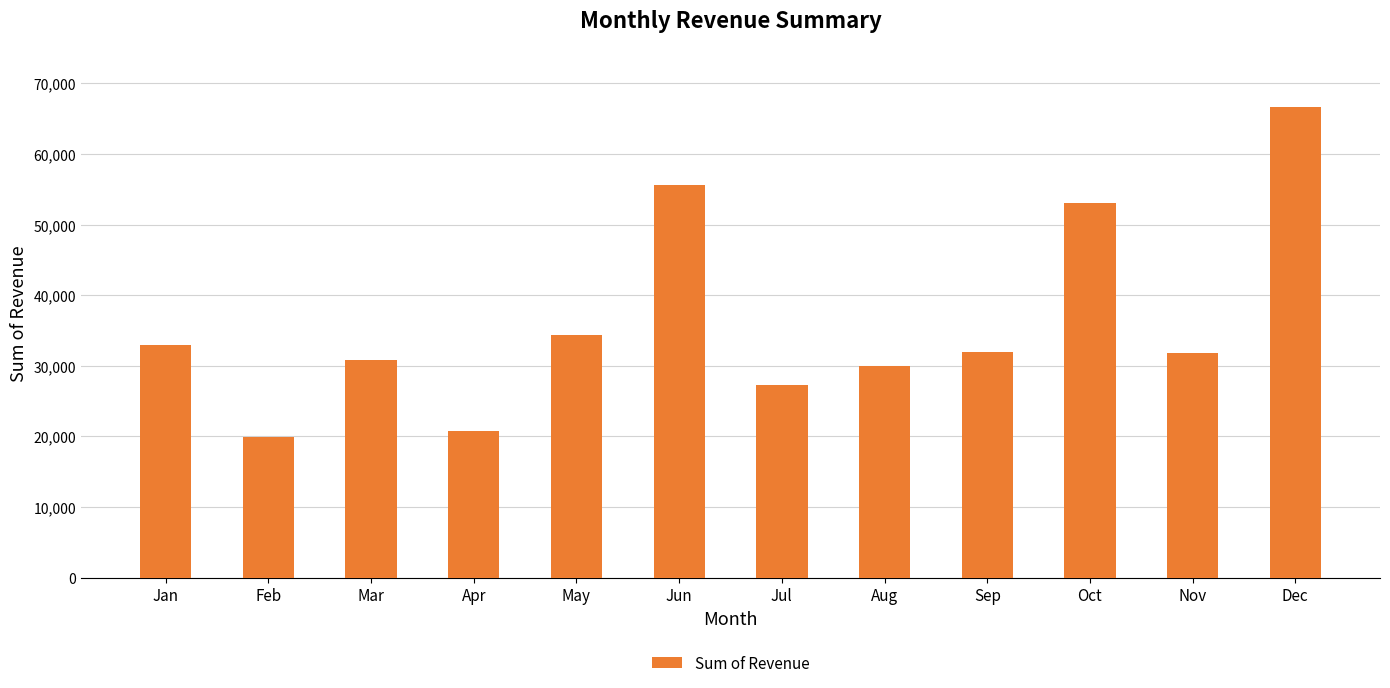

What is the sum of all values?

435036.2